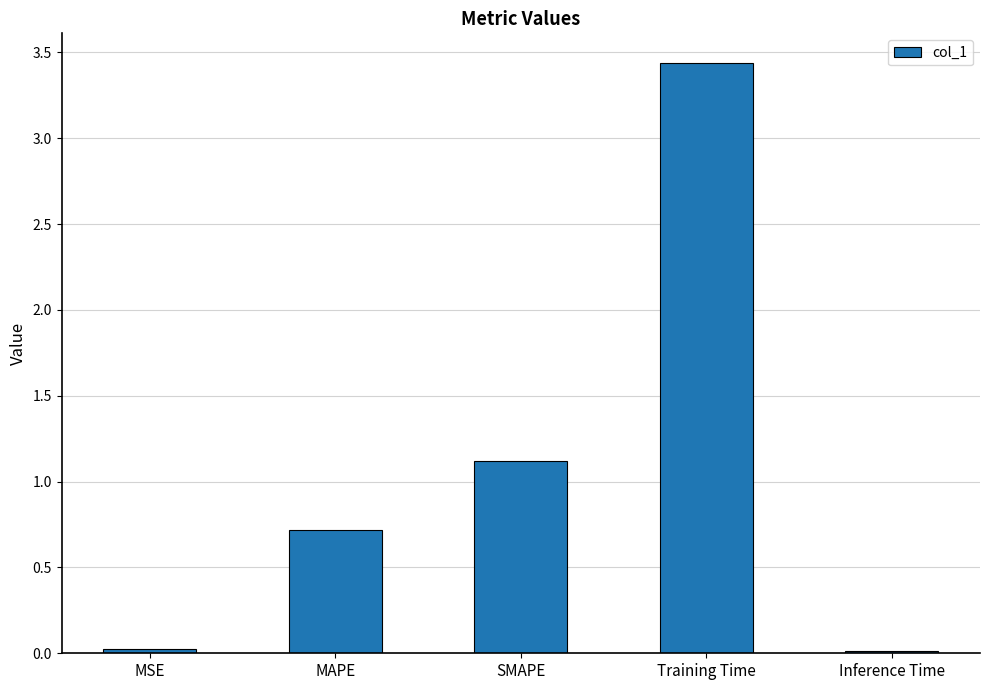

The value at Training Time is 1.8. True or false?

False